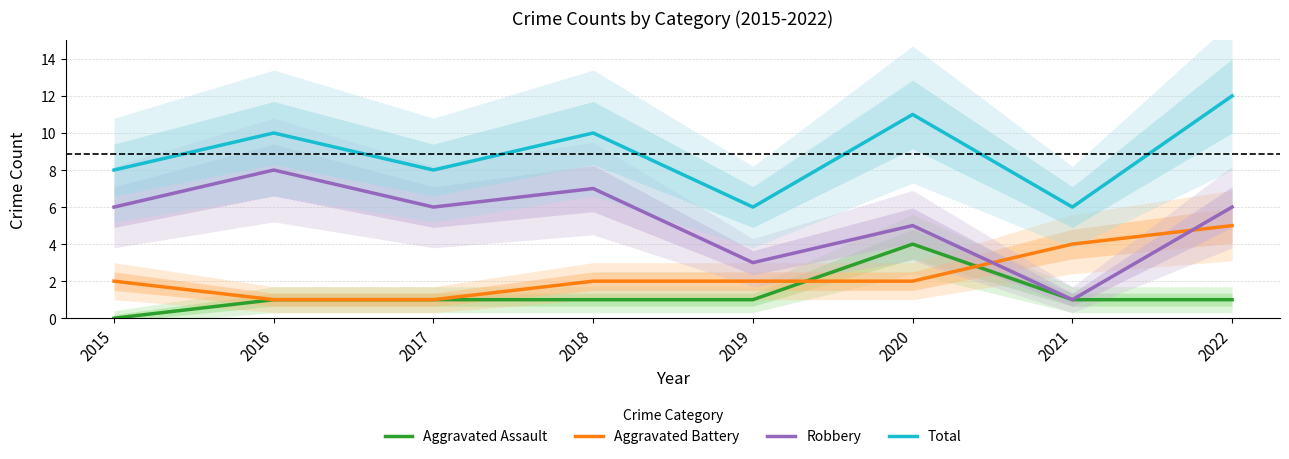

Which series has the largest range (max minus min)?

Robbery